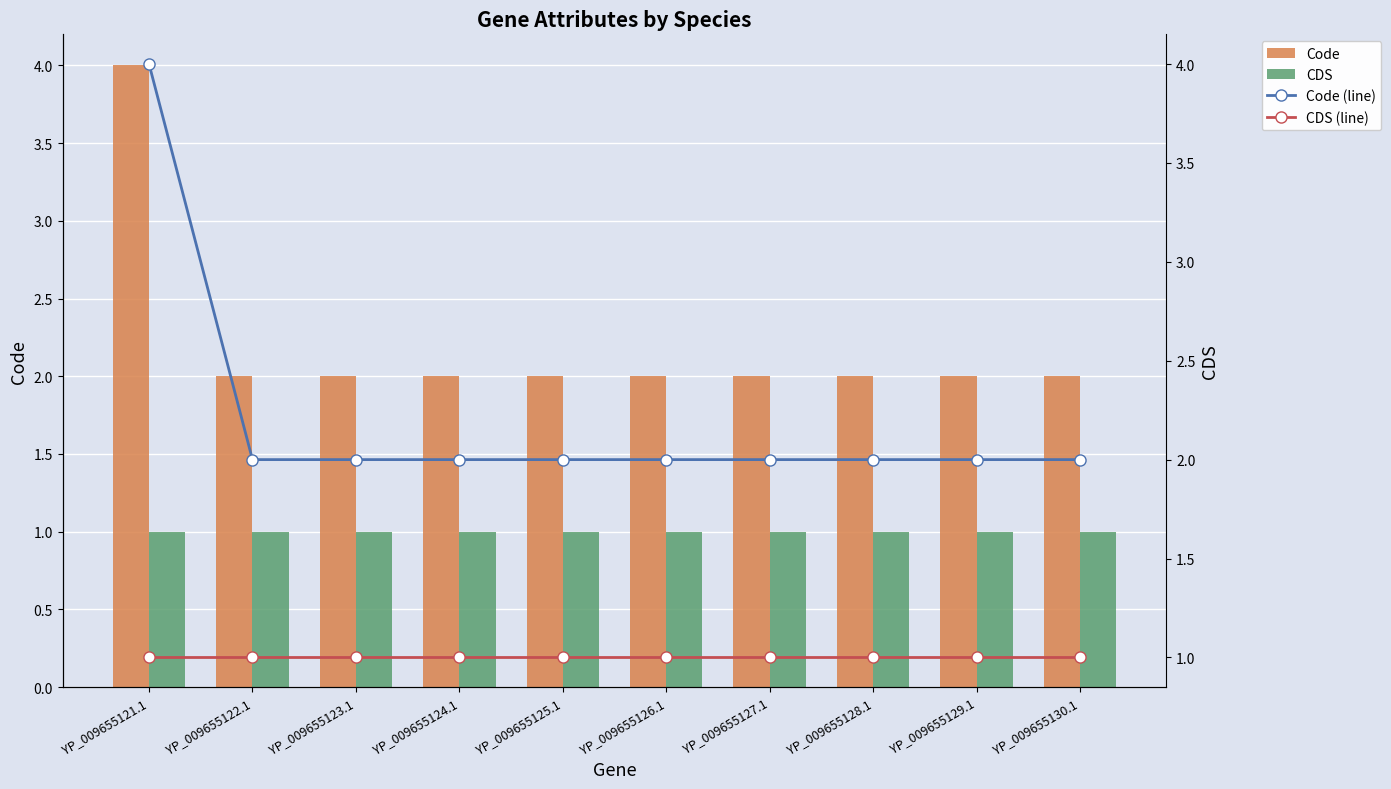

At how many categories does at least one series exceed 1?

10